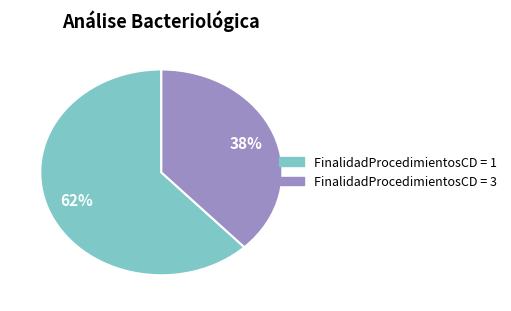

To the nearest percent, what is the average slice percentage?

50%